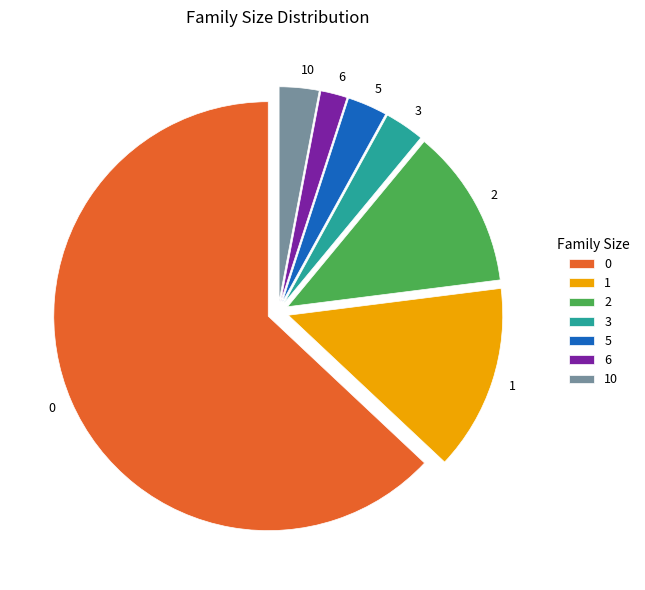

What is the smallest slice in the pie chart?

6